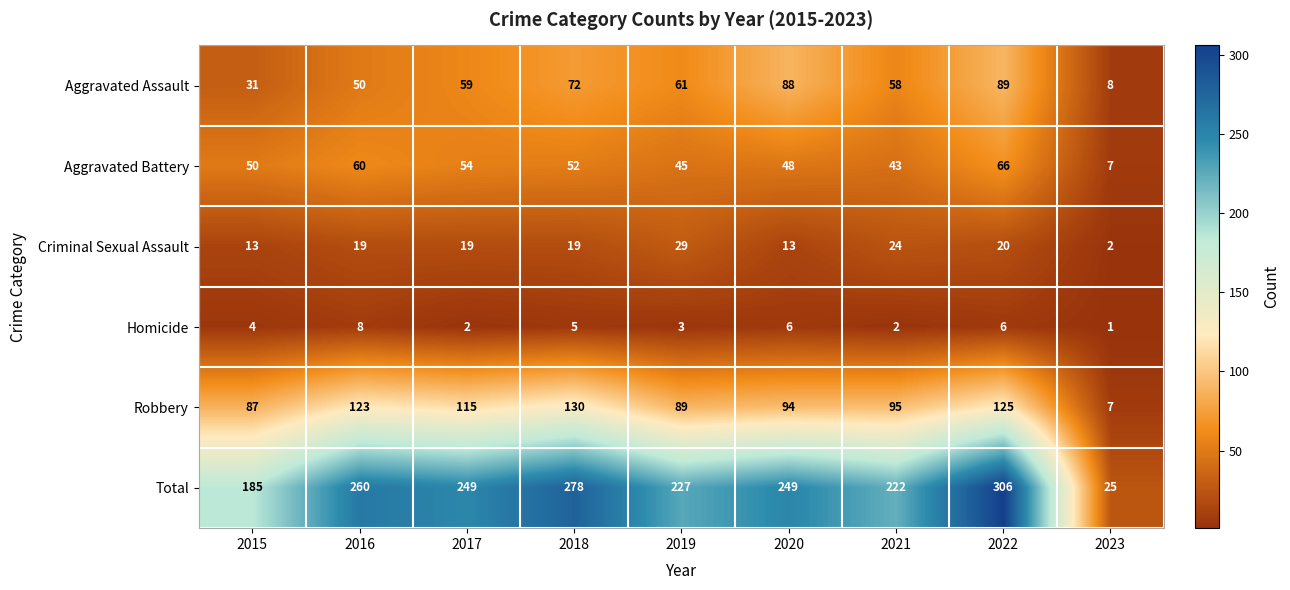

Is it true that Aggravated Assault equals 61 at 2019?

True